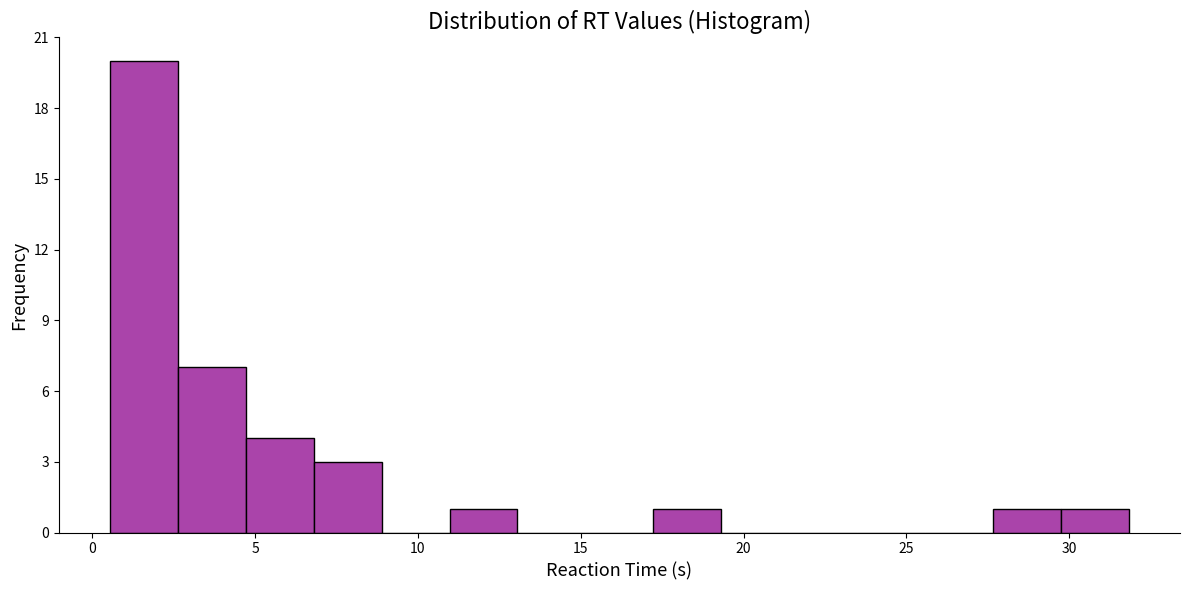

Over which range of the x-axis is the bar tallest?

0.5 to 2.5